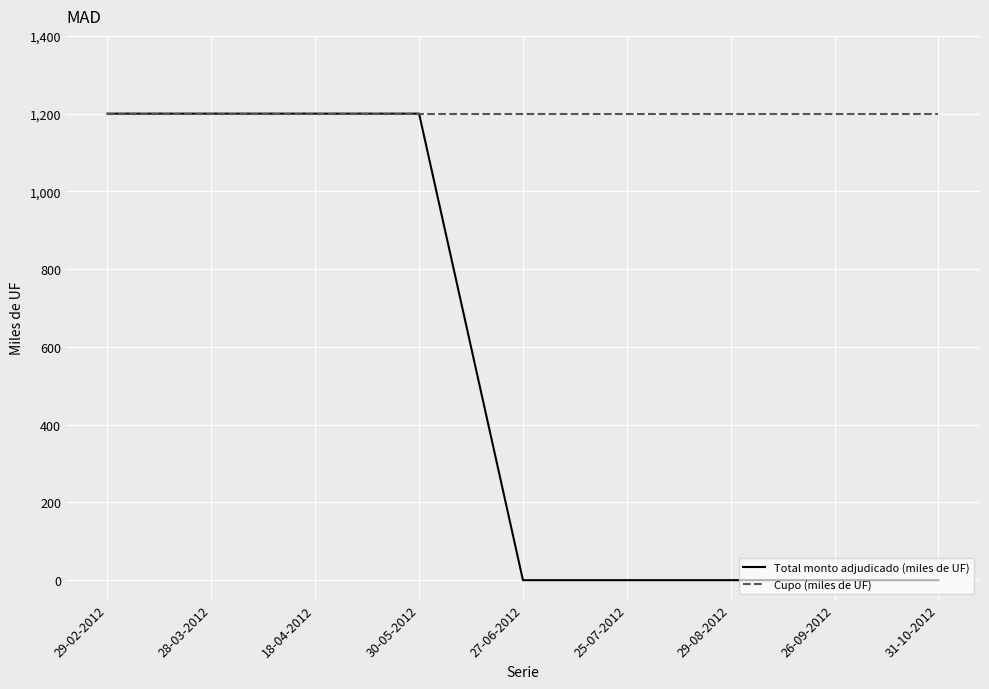

List the series in order of their overall mean, highest first.

Cupo (miles de UF), Total monto adjudicado (miles de UF)